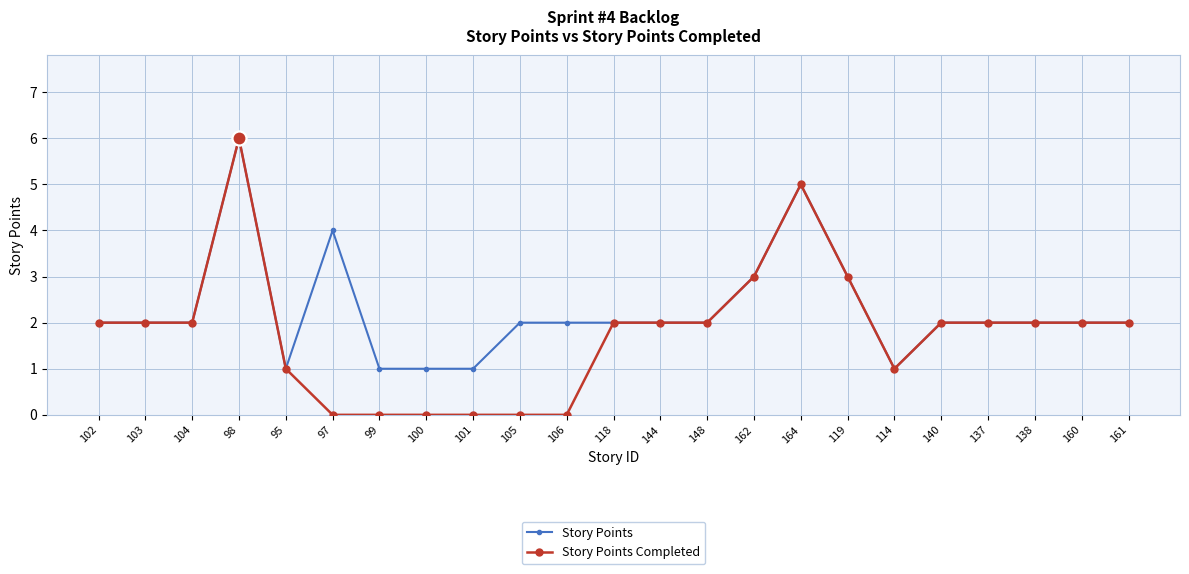

The value of Story Points Completed at 95 is 1. True or false?

True